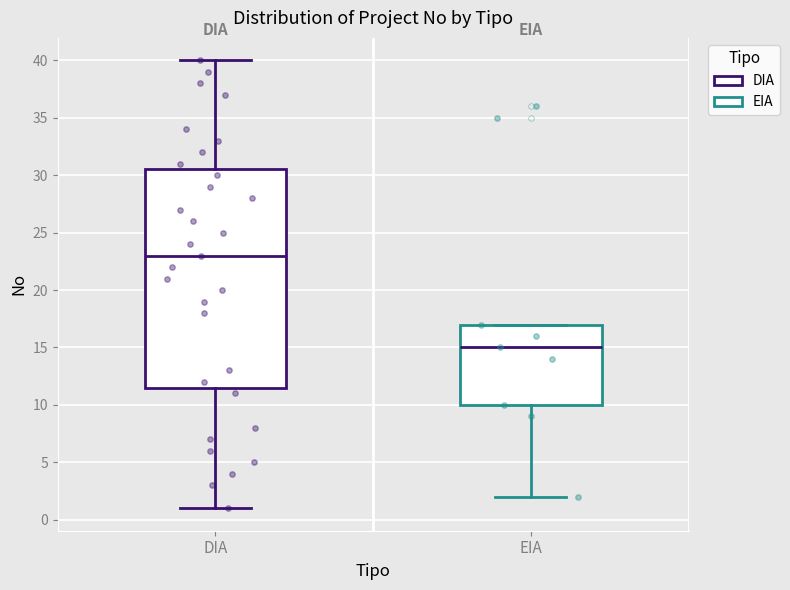

Where does the lower whisker of the box for DIA end on the y-axis? The values are not printed on the chart, so give them approximately, as read against the axis.

1.0